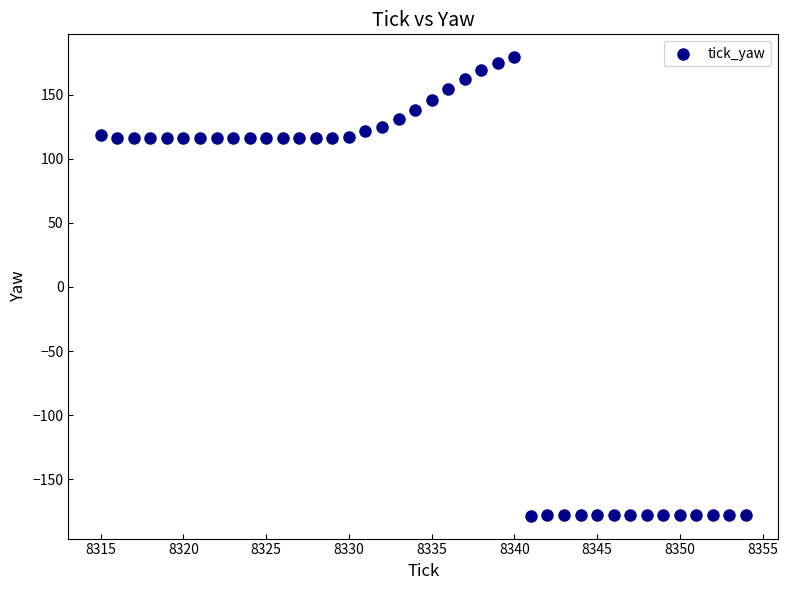

What is the range of Y values (max minus min)?

357.5